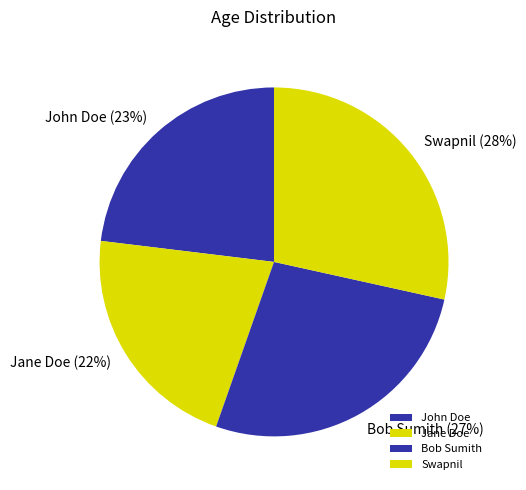

To the nearest percent, what is the average slice percentage?

25%